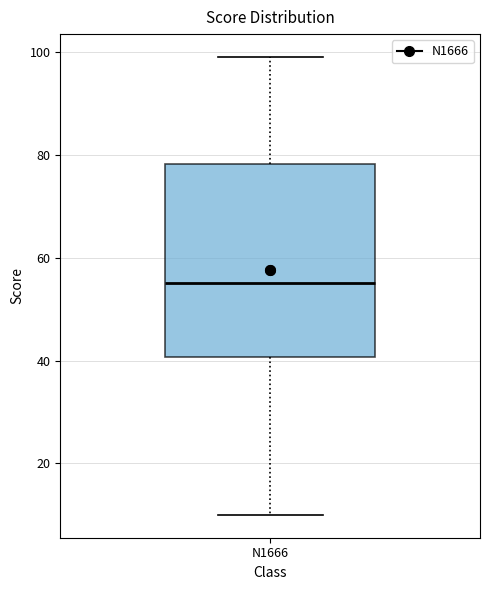

Read this box plot against the y-axis: the position of the median line, the range covered by the box, and the ends of both whiskers. The values are not printed on the chart, so give them approximately, as read against the axis.

median 56, box 40 to 78, whiskers 10 to 100